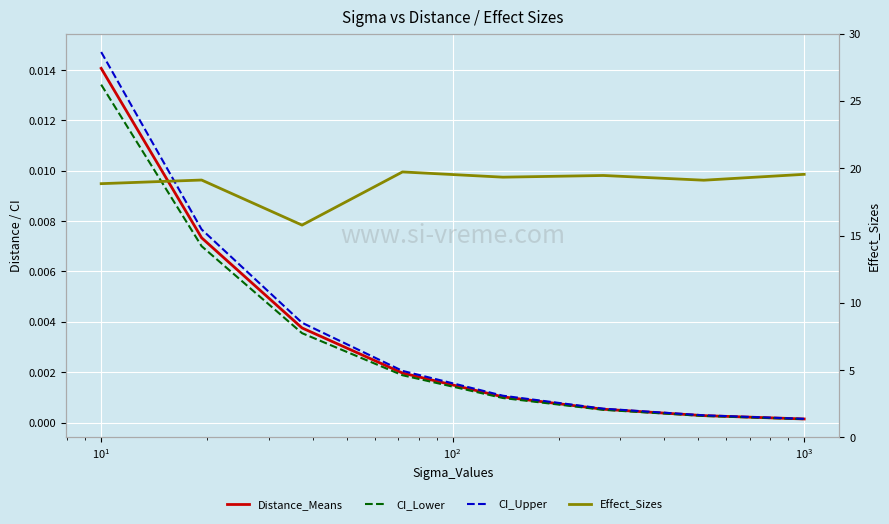

True or false: CI_Lower and Effect_Sizes intersect in this chart.

False